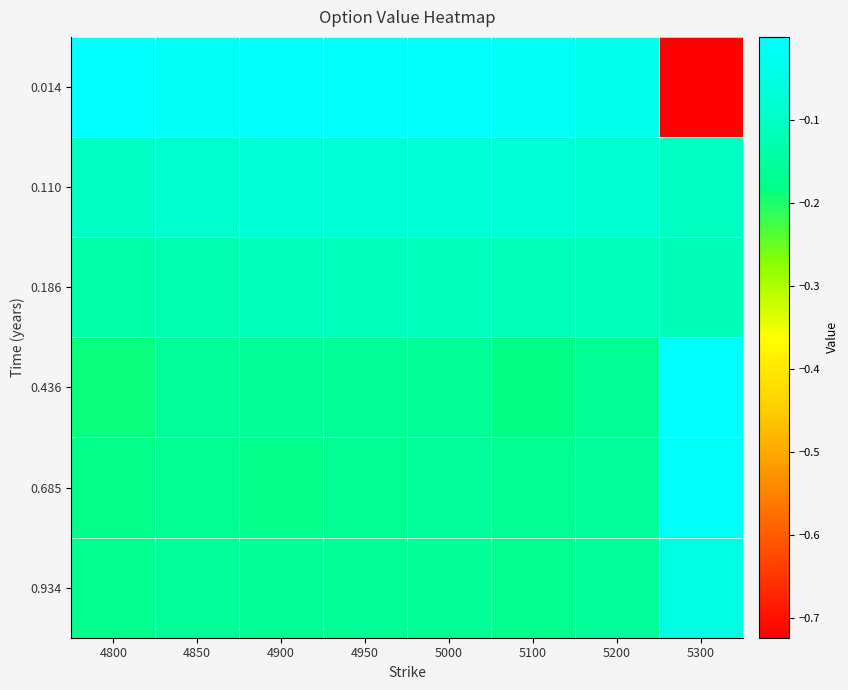

Reading right to left, transcribe all the data shown in this chart.

0.014: 5300=-0.7	5200=-0.0	5100=-0.0	5000=-0.0	4950=-0.0	4900=-0.0	4850=-0.0	4800=-0.0
0.110: 5300=-0.1	5200=-0.1	5100=-0.1	5000=-0.1	4950=-0.1	4900=-0.1	4850=-0.1	4800=-0.1
0.186: 5300=-0.1	5200=-0.1	5100=-0.1	5000=-0.1	4950=-0.1	4900=-0.1	4850=-0.1	4800=-0.1
0.436: 5300=-0.0	5200=-0.2	5100=-0.2	5000=-0.2	4950=-0.2	4900=-0.2	4850=-0.2	4800=-0.2
0.685: 5300=-0.0	5200=-0.2	5100=-0.2	5000=-0.2	4950=-0.2	4900=-0.2	4850=-0.2	4800=-0.2
0.934: 5300=-0.1	5200=-0.2	5100=-0.2	5000=-0.2	4950=-0.2	4900=-0.2	4850=-0.2	4800=-0.2